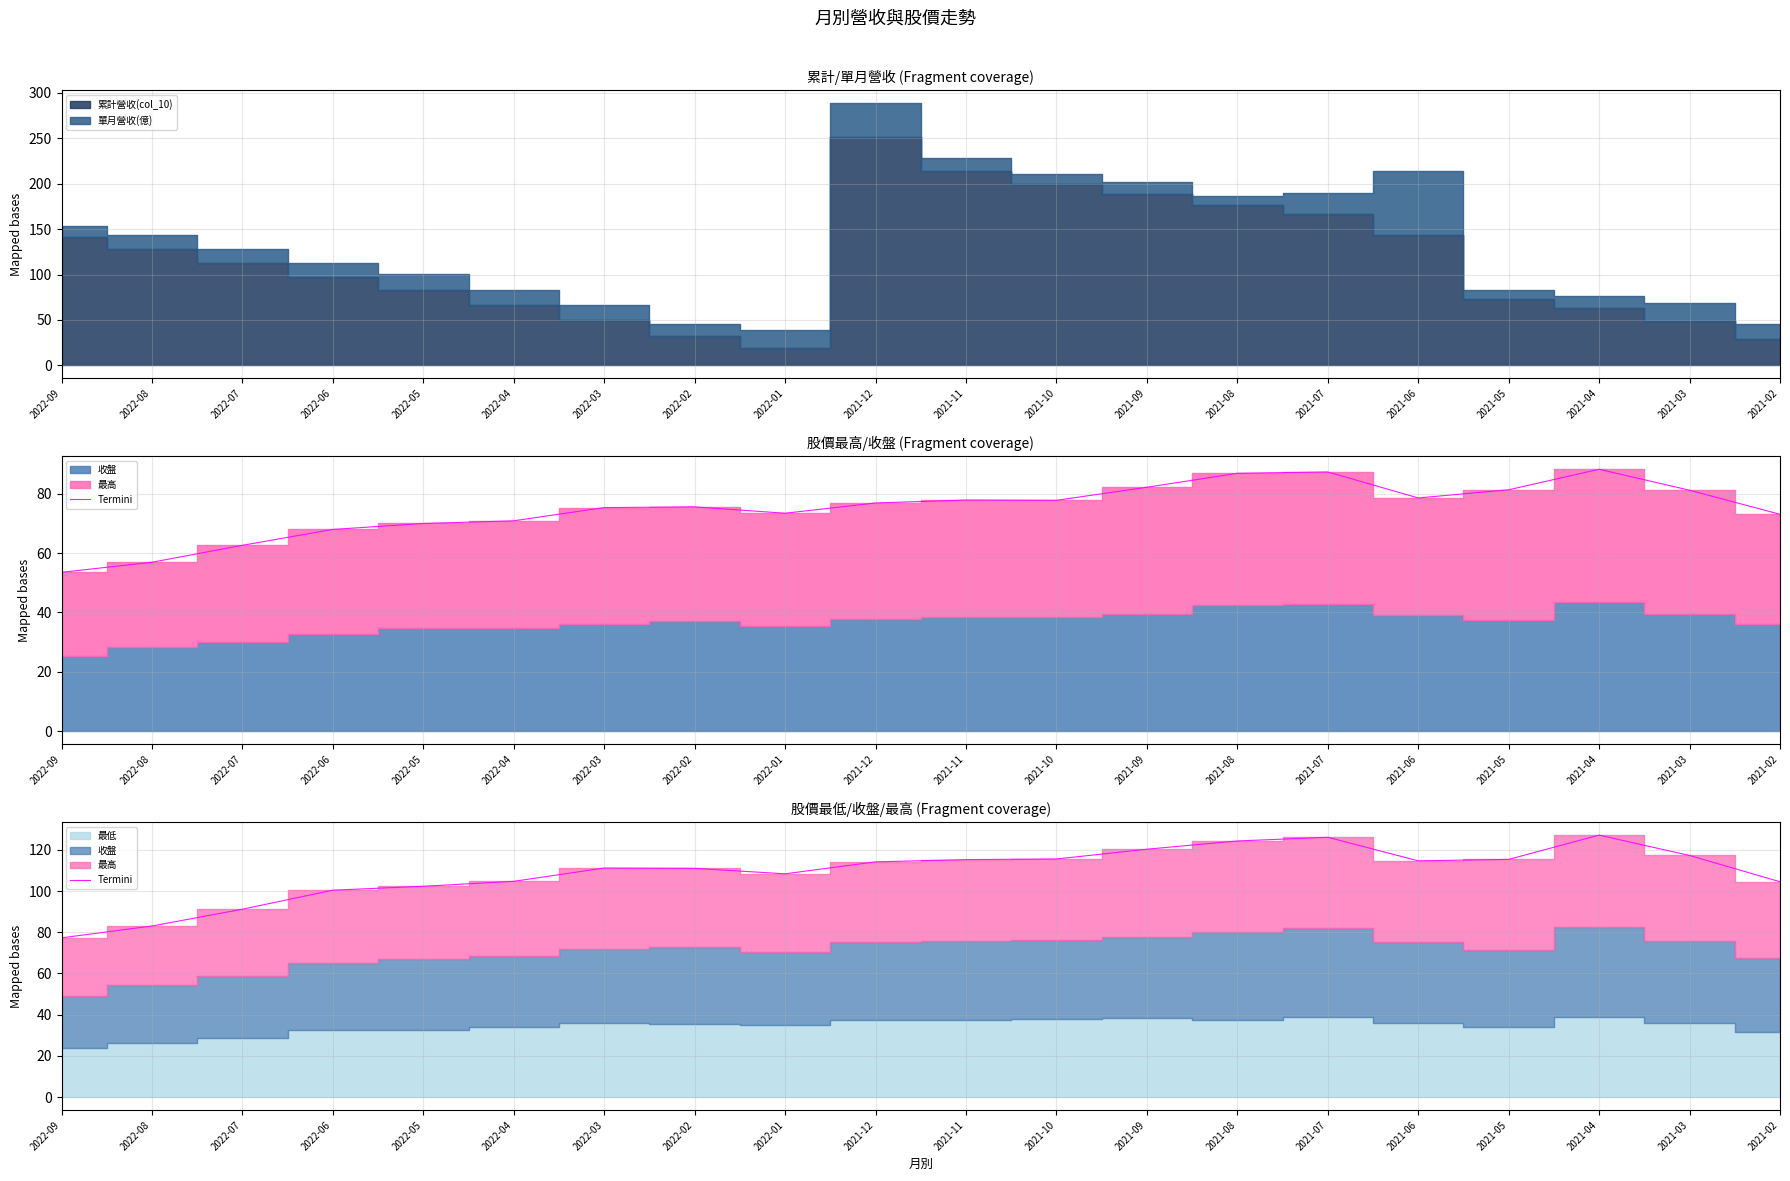

How many categories are shown in the chart?

20